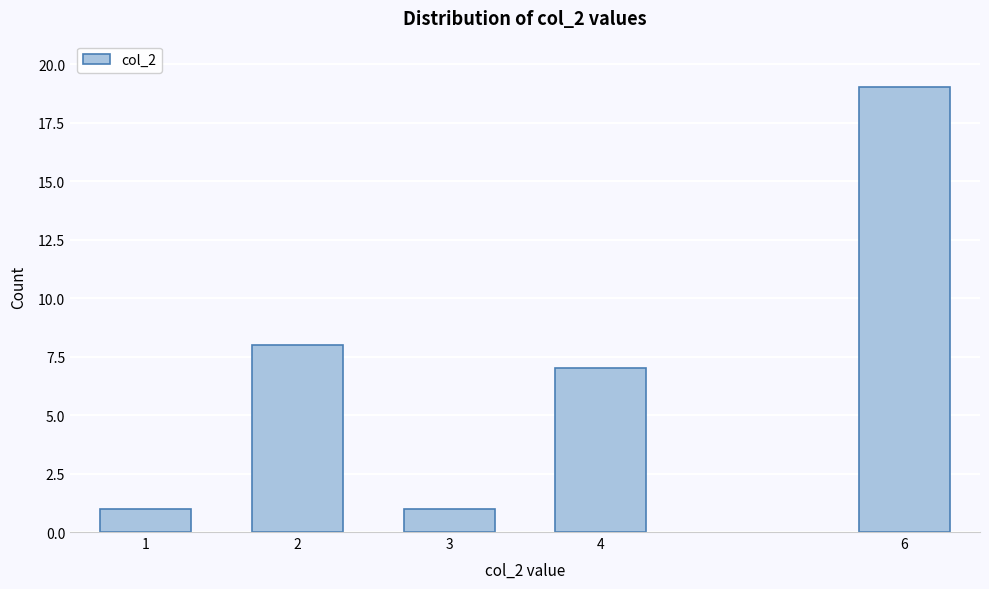

Reading left to right, what are all the values shown in this chart?

1=1	2=8	3=1	4=7	6=19